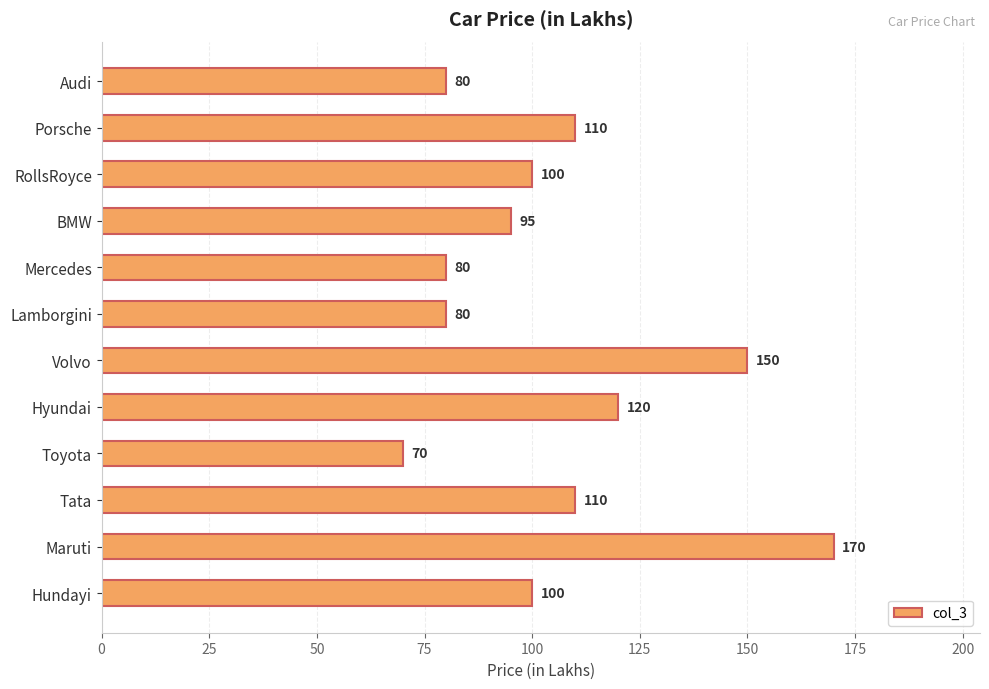

Does the chart contain stacked bars?

No